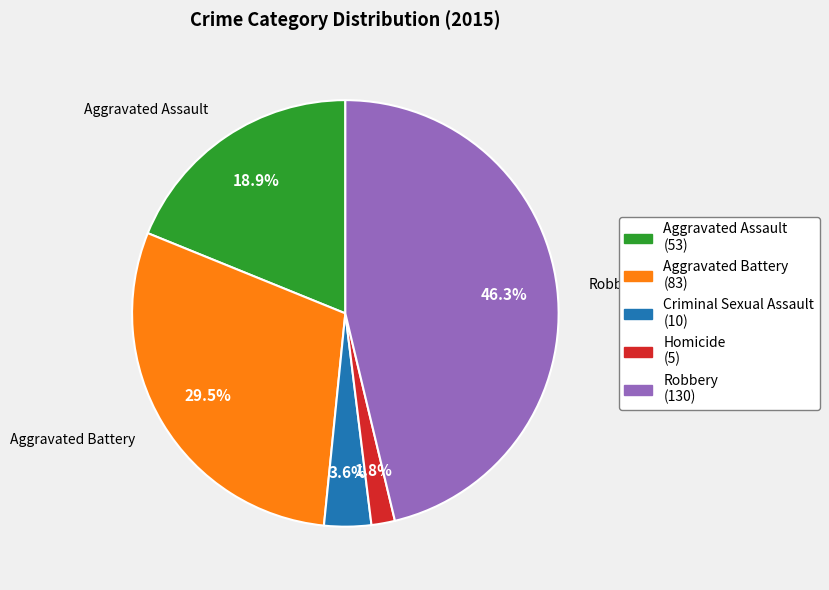

Combined, what portion of the pie is Aggravated Assault and Aggravated Battery?

48.4%